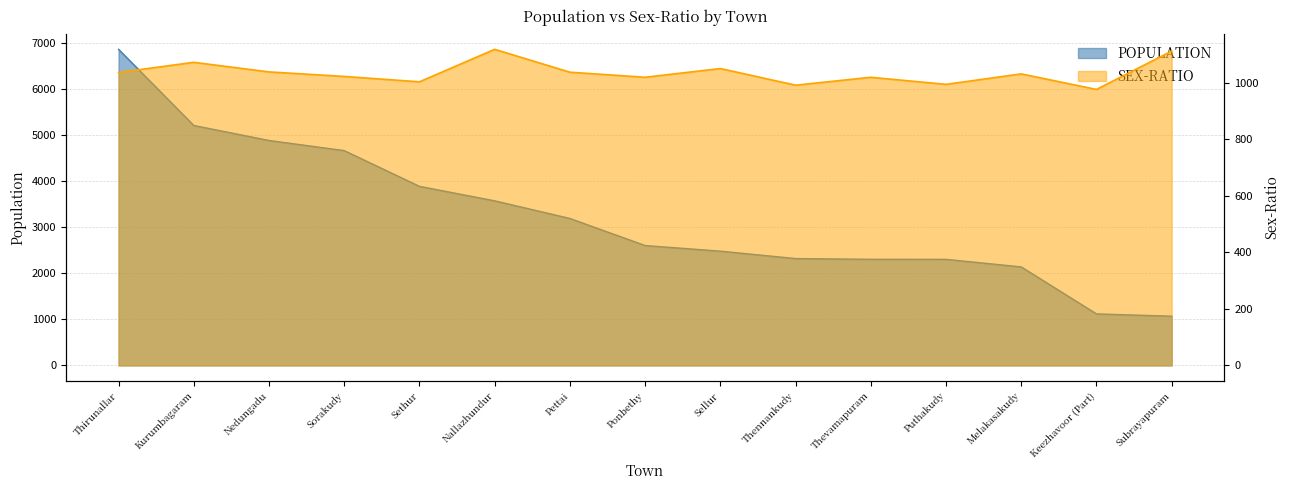

Is it true that POPULATION equals 4886 at Nedungadu?

True